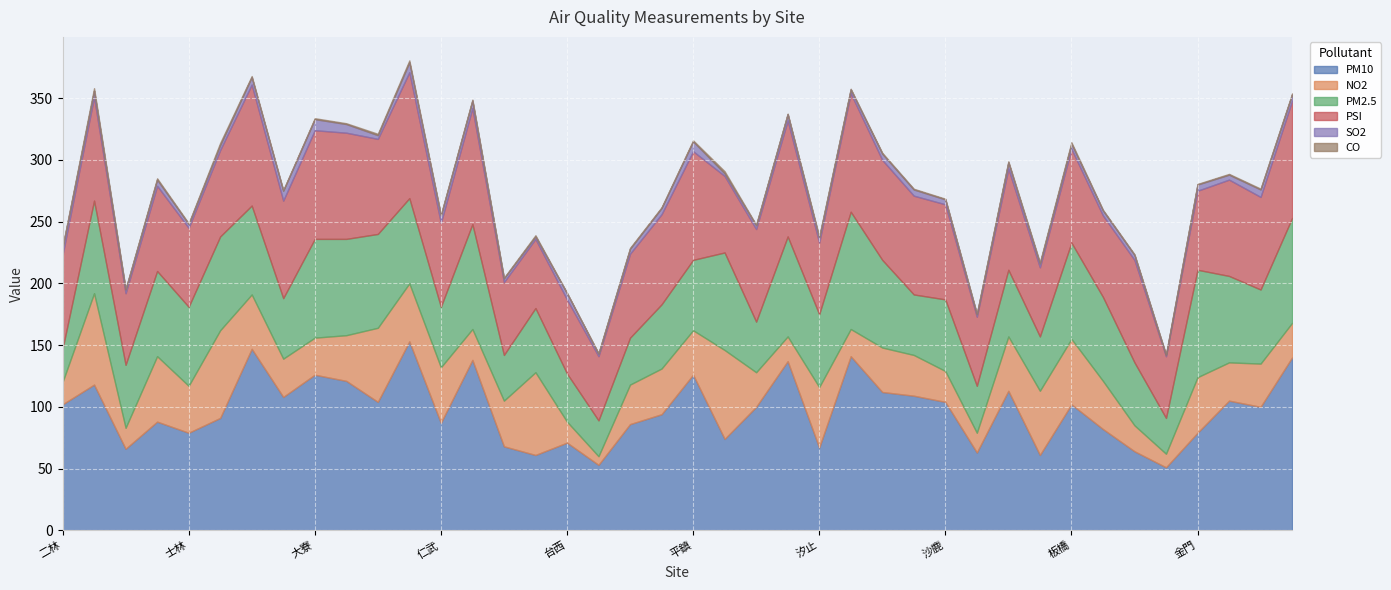

Reading left to right, transcribe all the data shown in this chart.

PM10: 102.0	118.0	66.0	88.0	79.0	91.0	147.0	108.0	126.0	121.0	104.0	153.0	87.0	138.0	68.0	61.0	71.0	53.0	86.0	94.0	126.0	74.0	100.0	137.0	67.0	141.0	112.0	109.0	104.0	63.0	113.0	61.0	102.0	82.0	64.0	51.0	79.0	105.0	100.0	140.0
NO2: 18.0	74.0	17.0	53.0	38.0	71.0	44.0	31.0	30.0	37.0	60.0	47.0	45.0	25.0	37.0	67.0	17.0	7.0	32.0	37.0	36.0	72.0	28.0	20.0	49.0	22.0	36.0	33.0	25.0	16.0	44.0	52.0	53.0	39.0	21.0	11.0	45.0	31.0	35.0	28.0
PM2.5: 27.0	75.0	51.0	69.0	64.0	76.0	72.0	49.0	80.0	78.0	76.0	69.0	49.0	85.0	37.0	52.0	39.0	29.0	38.0	52.0	57.0	79.0	41.0	81.0	59.0	95.0	71.0	49.0	58.0	38.0	54.0	44.0	78.0	68.0	51.0	29.0	87.0	70.0	60.0	85.0
PSI: 76.0	84.0	58.0	69.0	64.0	70.0	98.0	79.0	88.0	86.0	77.0	102.0	68.0	94.0	59.0	56.0	60.0	52.0	68.0	73.0	88.0	62.0	75.0	94.0	58.0	96.0	81.0	80.0	77.0	56.0	82.0	56.0	76.0	66.0	83.0	50.0	64.0	78.0	75.0	95.0
SO2: 6.0	5.0	3.0	5.0	3.0	4.0	6.0	8.0	9.0	7.0	3.0	8.0	6.0	6.0	3.0	2.0	5.0	2.0	4.0	5.0	8.0	2.0	3.0	5.0	4.0	3.0	5.0	5.0	4.0	2.0	5.0	3.0	4.0	4.0	4.0	1.0	5.0	4.0	6.0	5.0
CO: 0.5	2.0	0.5	1.1	0.7	1.8	0.9	0.5	0.8	0.7	1.1	1.6	0.6	0.8	0.5	1.0	0.3	0.4	0.7	0.6	0.8	1.8	0.5	0.5	0.9	0.6	0.8	0.6	0.5	0.5	0.8	1.0	1.3	0.6	0.5	0.4	0.5	0.6	0.7	0.8